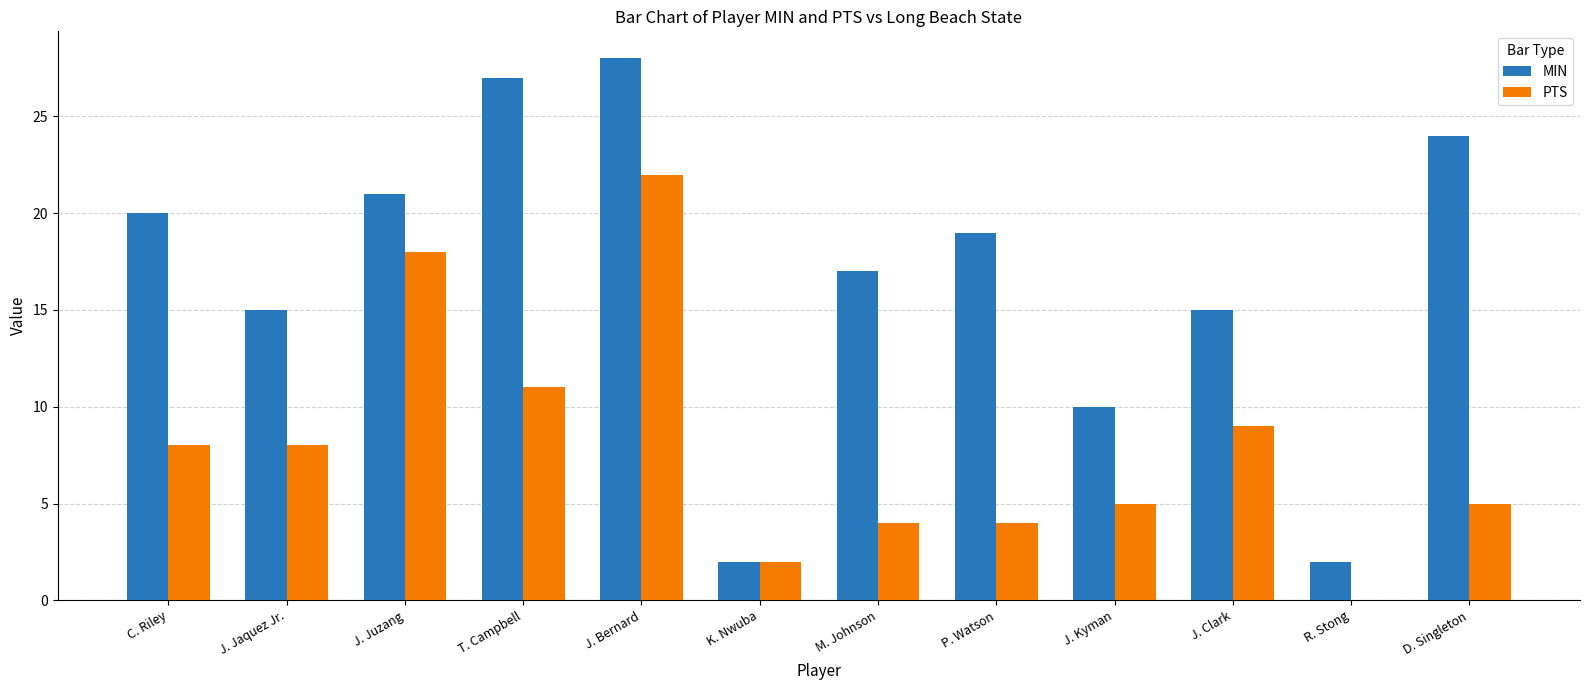

Which series has the largest total across all categories?

MIN